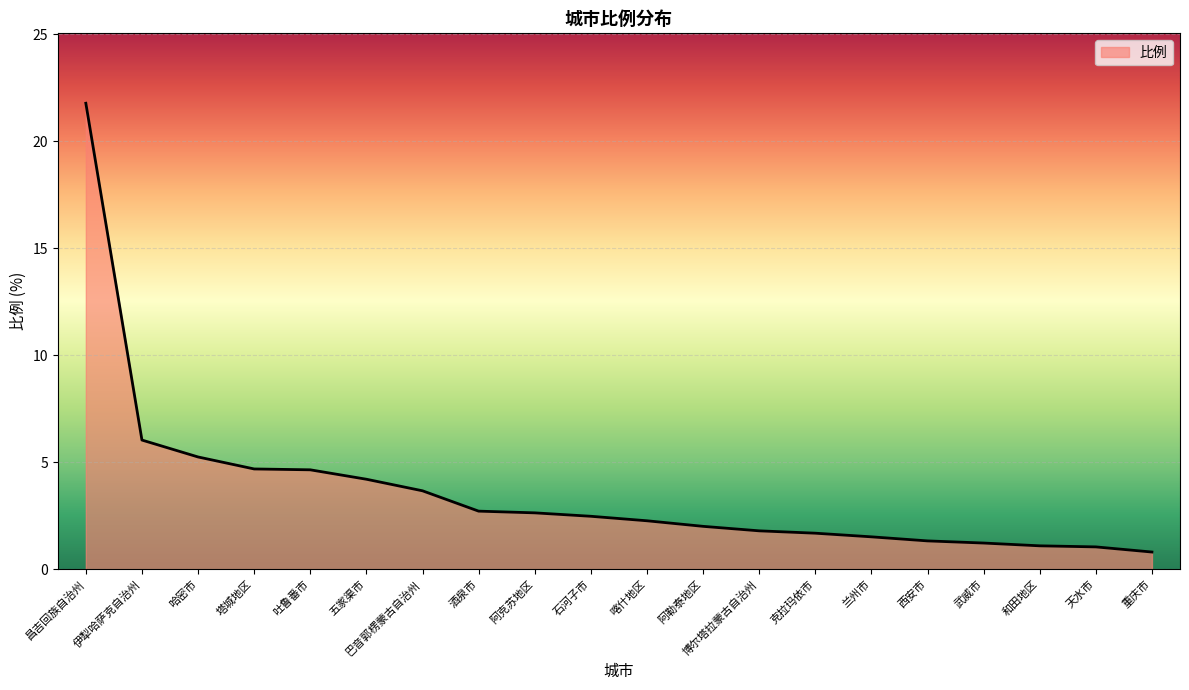

What position from the left is 天水市?

19